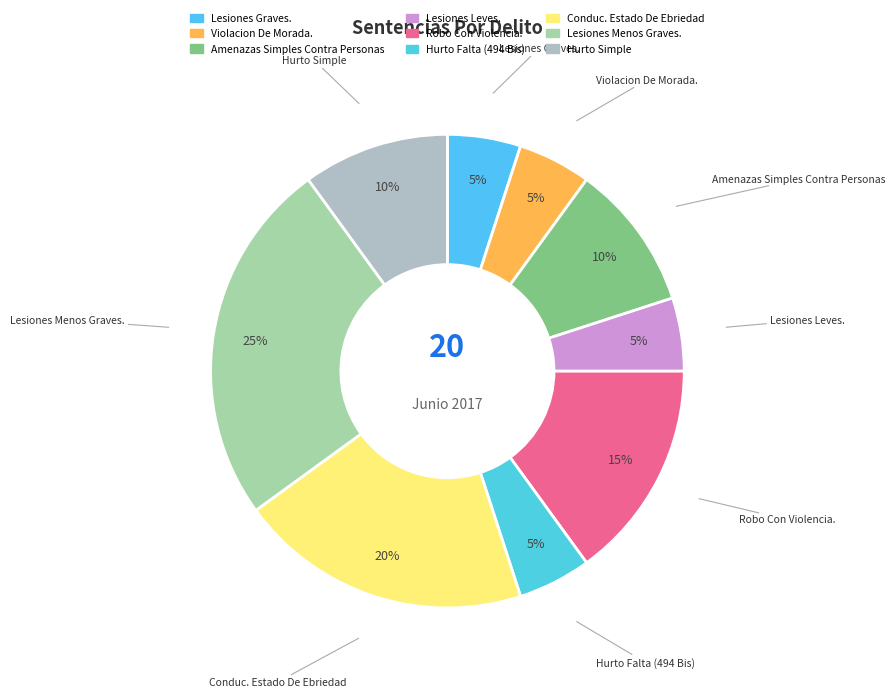

The Hurto Falta (494 Bis) slice represents 1% of the pie. True or false?

False